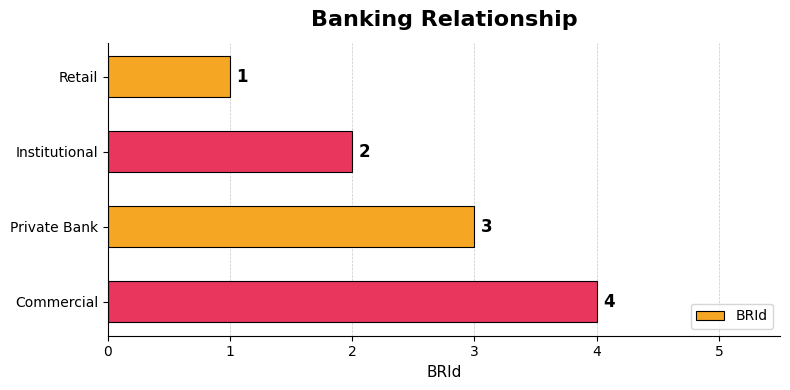

How many values are between 2 and 4?

3